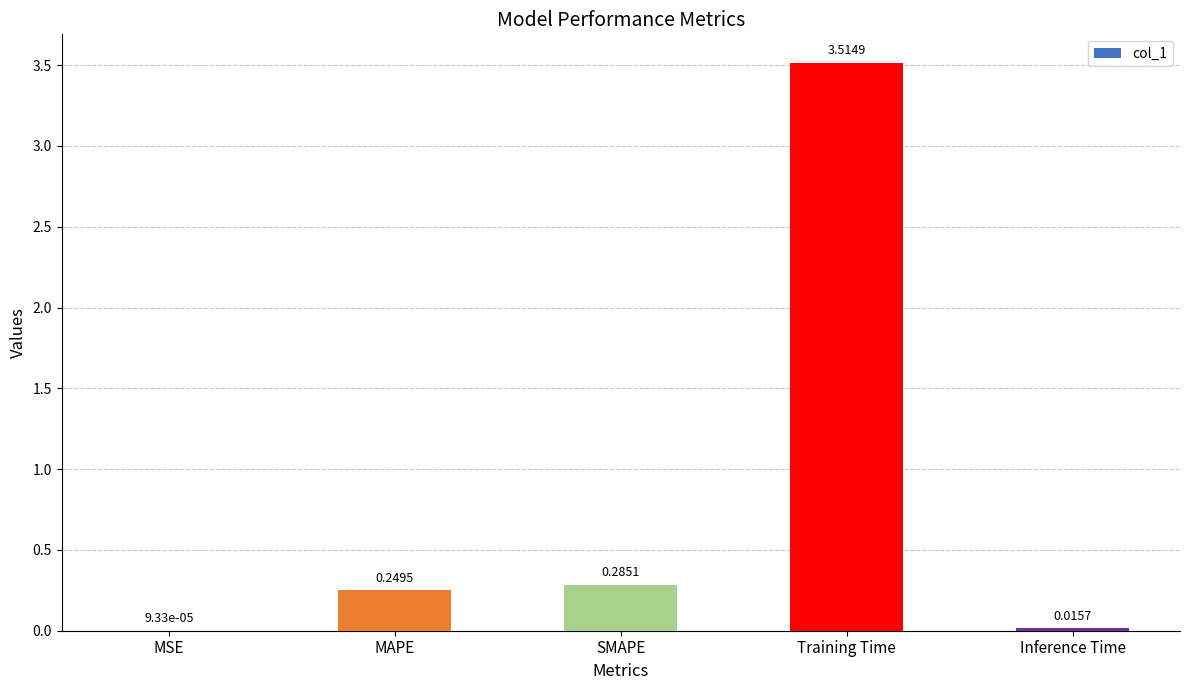

At which category does the chart reach its peak across all series?

Training Time